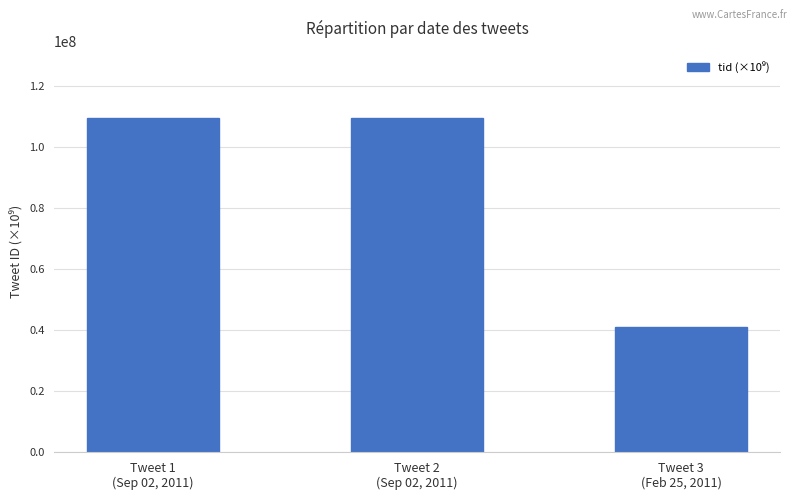

What is the smallest value displayed?

41048973.5